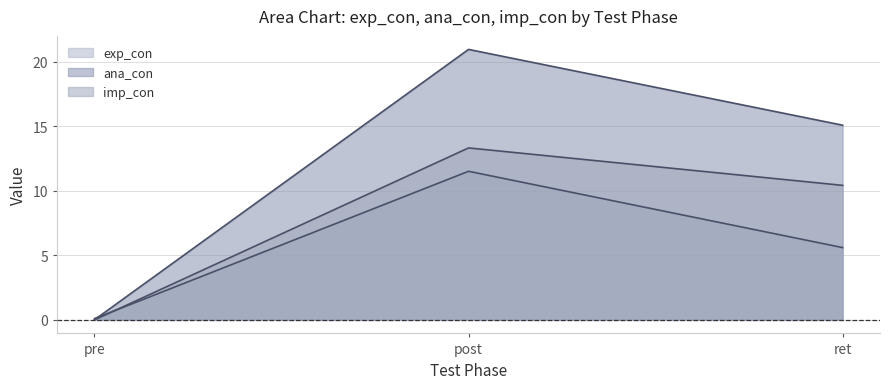

What is the approximate value of exp_con at pre?

0.1